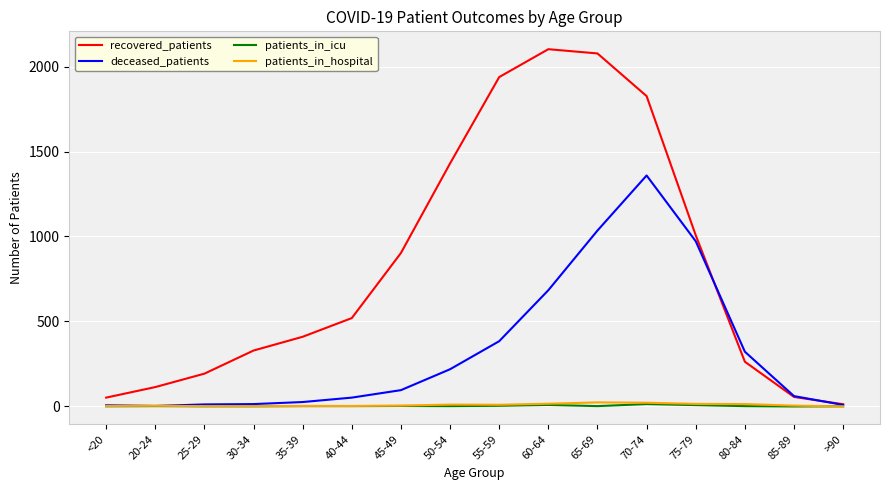

Which series has the largest total across all categories?

recovered_patients